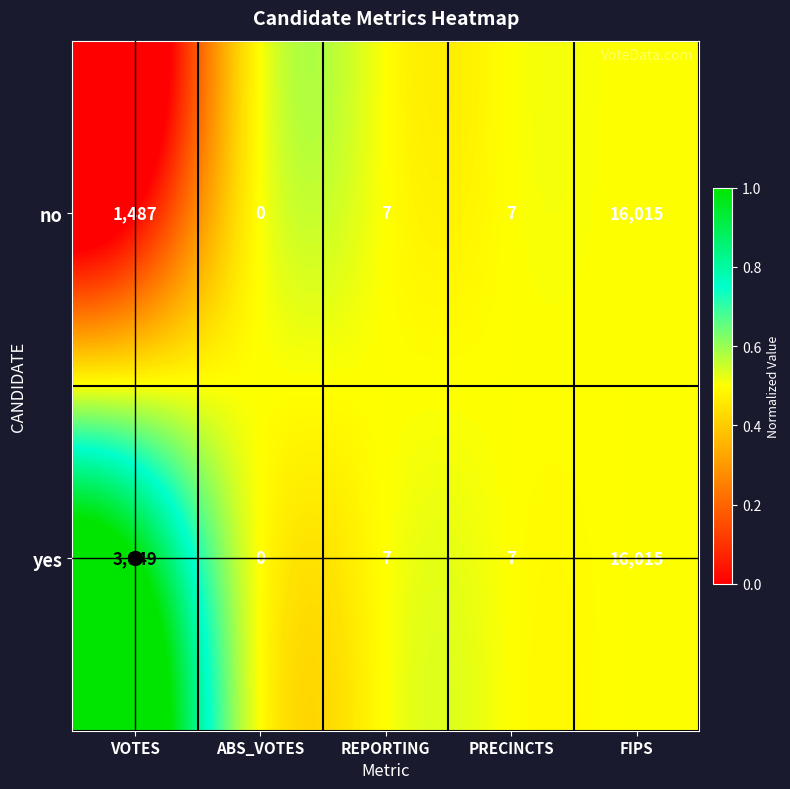

What is the greatest value displayed?

16015